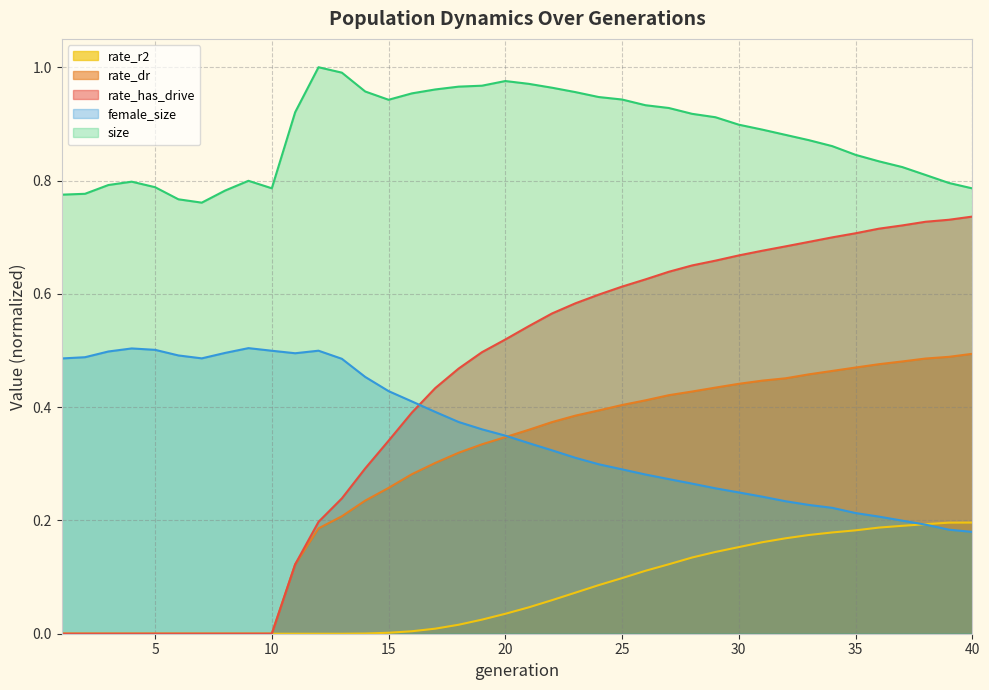

What is the value of the female_size point at the 30th from the left?

0.2